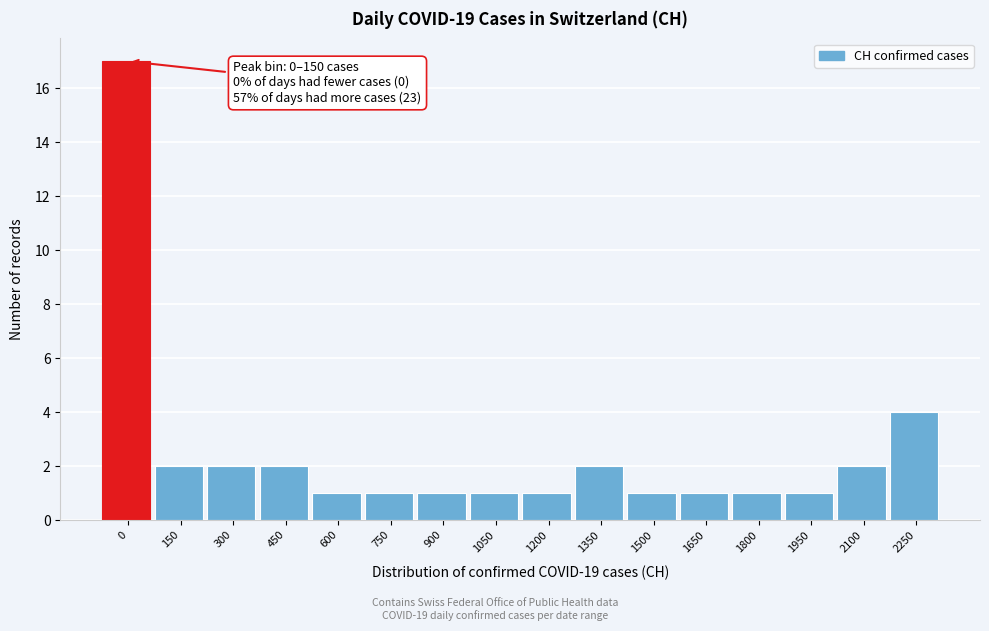

Reading left to right, list all the values displayed in this chart.

0=17	150=2	300=2	450=2	600=1	750=1	900=1	1050=1	1200=1	1350=2	1500=1	1650=1	1800=1	1950=1	2100=2	2250=4